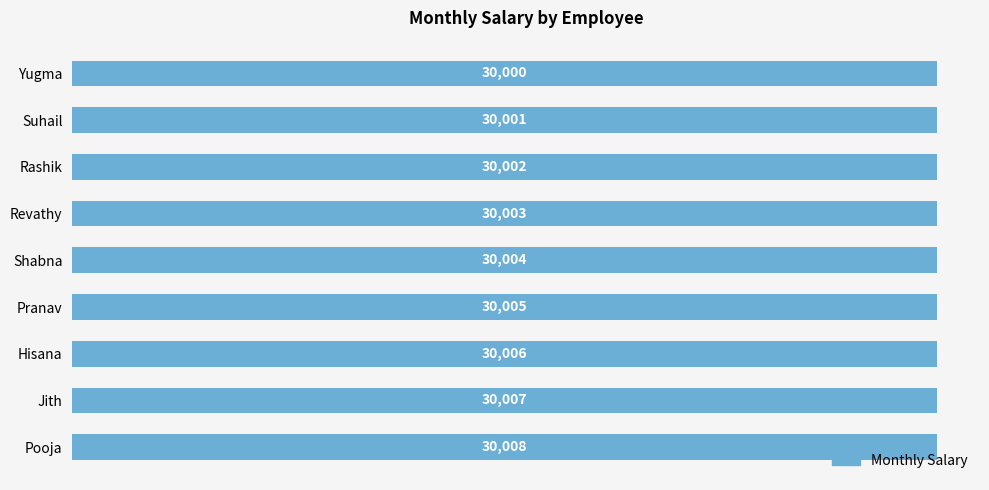

What is the ratio of the value at Suhail to the value at Revathy?

1.0